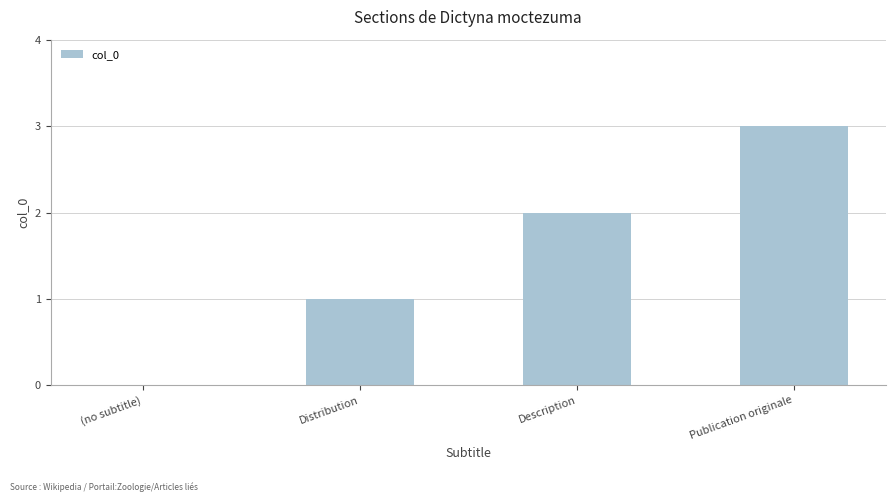

The chart shows a value of 1 at Publication originale. True or false?

False